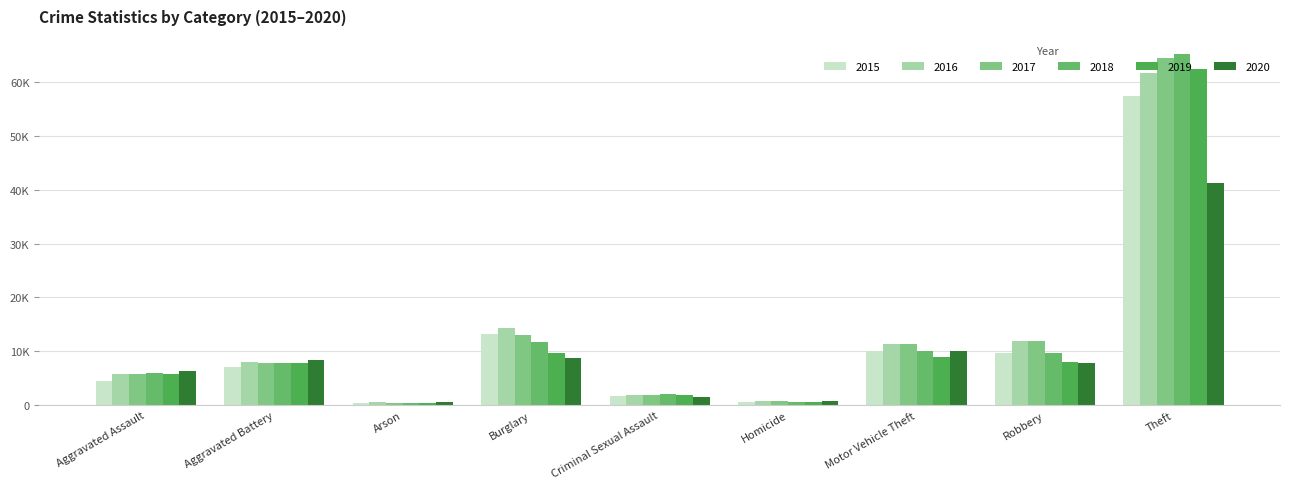

True or false: 2015 has a value of 9638 at Robbery.

True